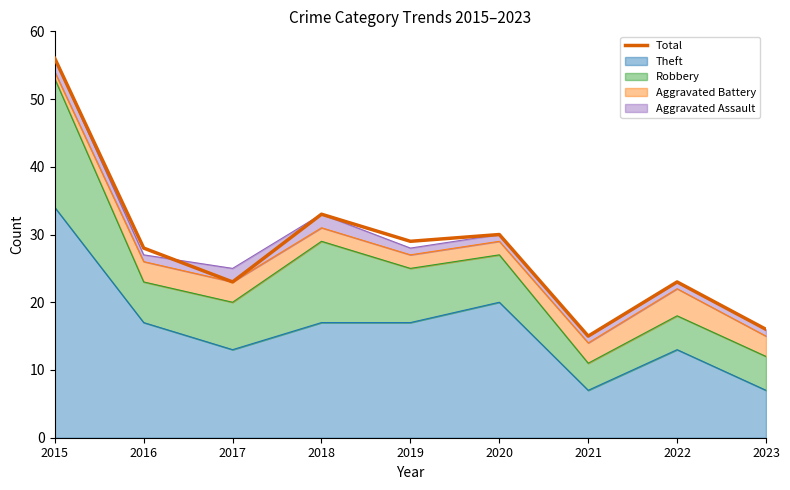

True or false: the data shows 29 at 2015.

False